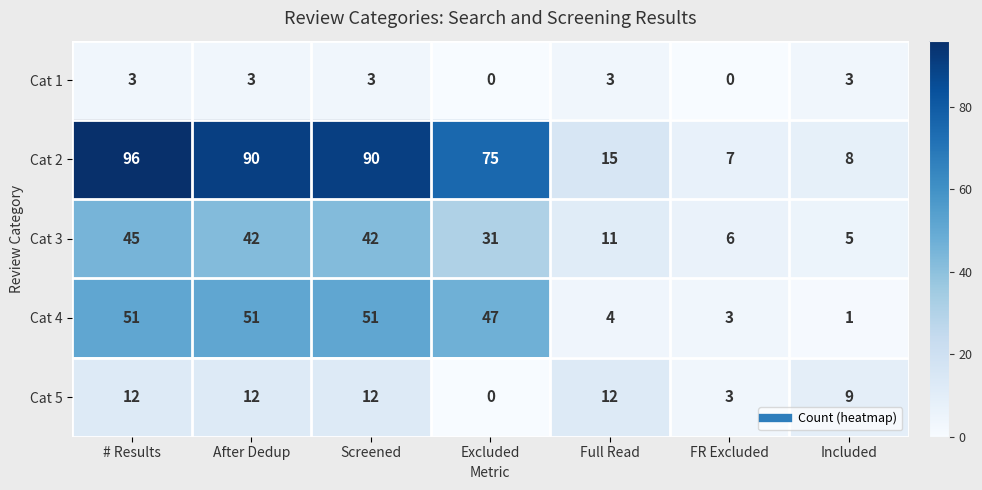

At which label does Cat 3 reach its peak?

# Results